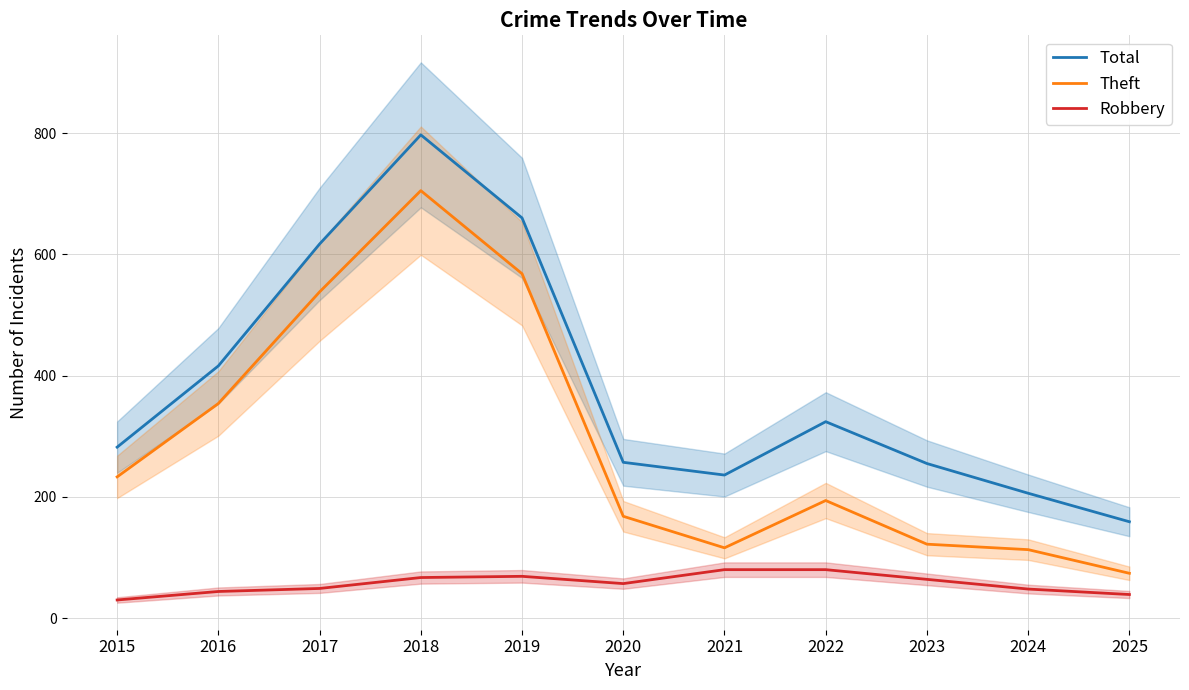

List the series in order of their peak value, highest first.

Total, Theft, Robbery